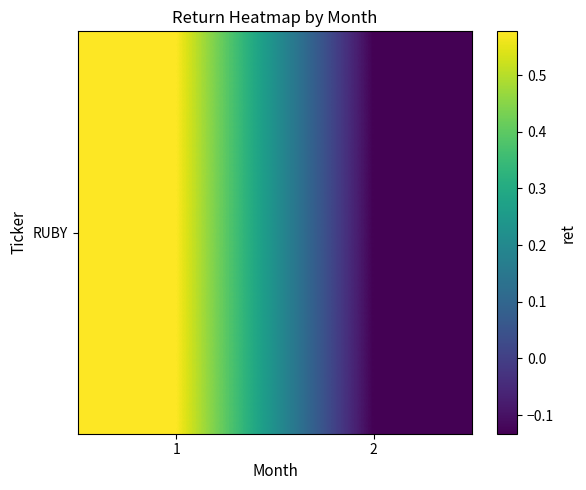

Count the values in the range 0 to 1.

1